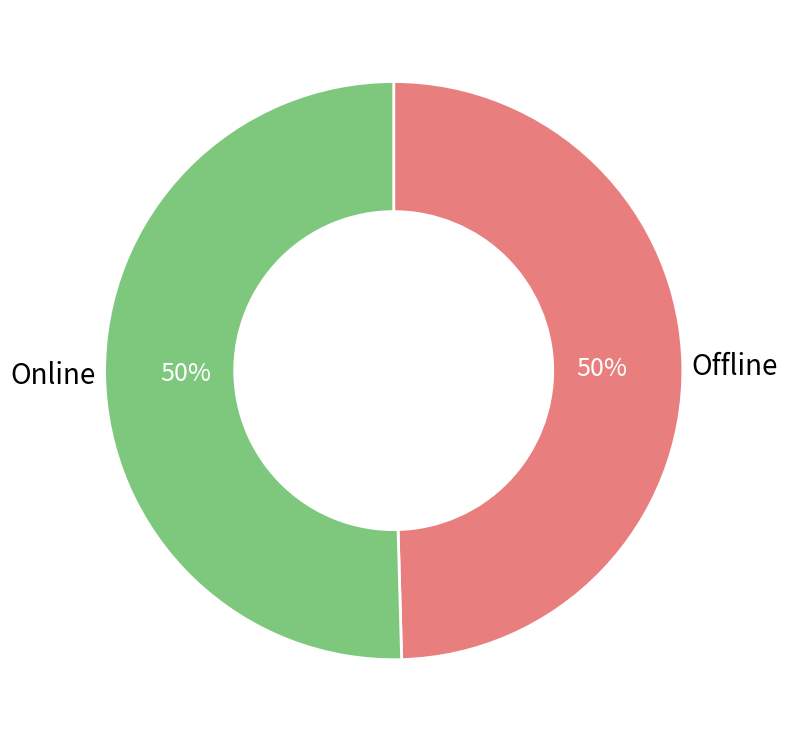

To the nearest percent, what is the average slice percentage?

50%